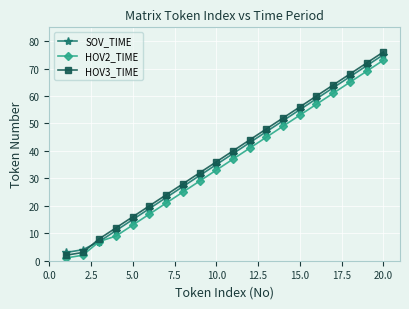

True or false: HOV2_TIME has more than 0 points higher than both neighbors.

False